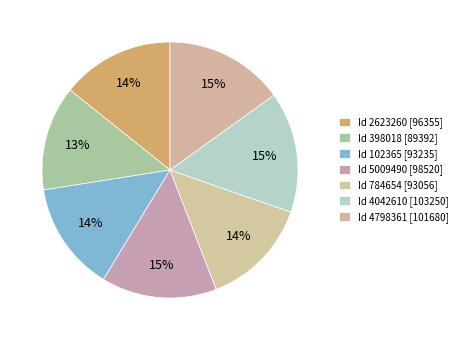

How many segments does this pie chart have?

7